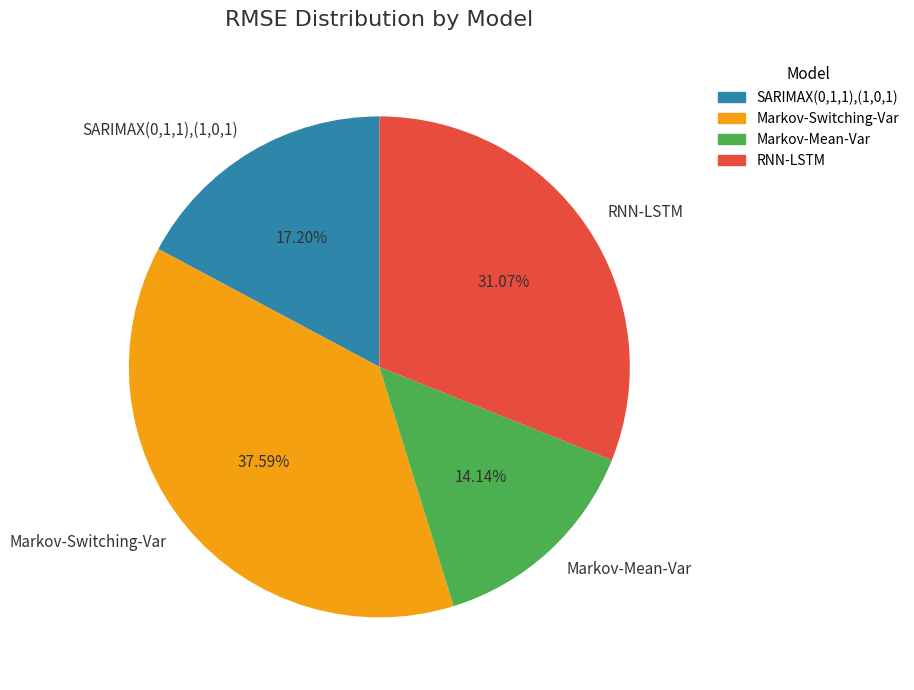

Between Markov-Mean-Var and RNN-LSTM, which is larger?

RNN-LSTM